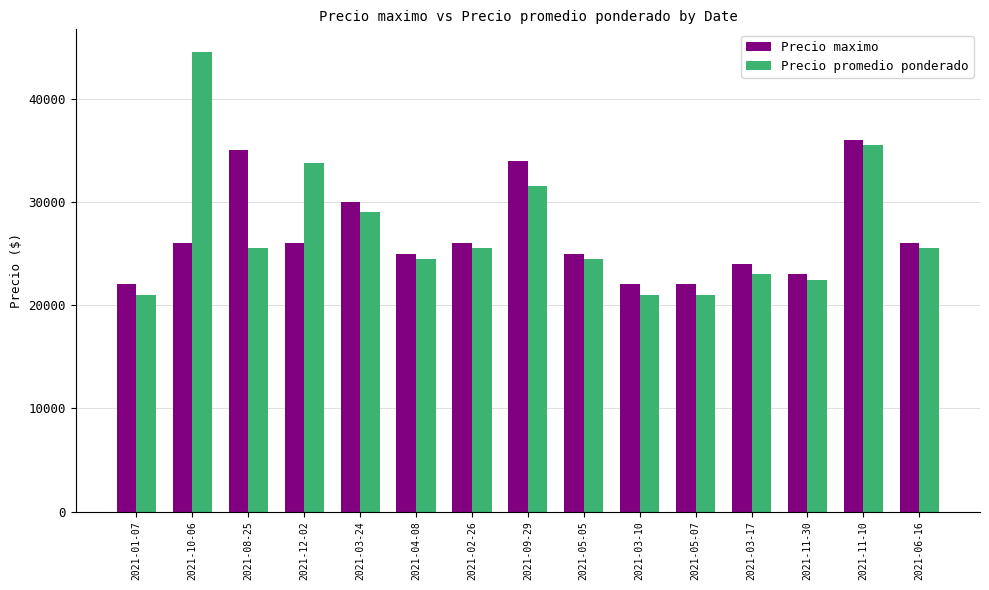

Which series has the widest spread of values?

Precio promedio ponderado